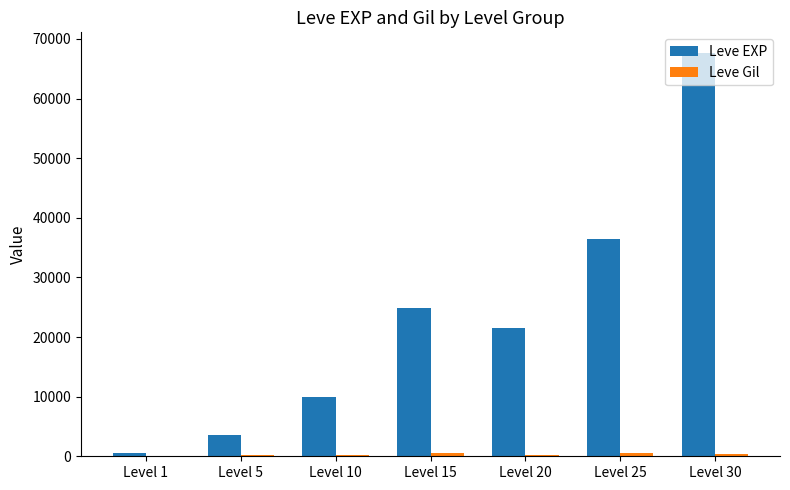

Where is Leve EXP nearest to the value 34180?

Level 25